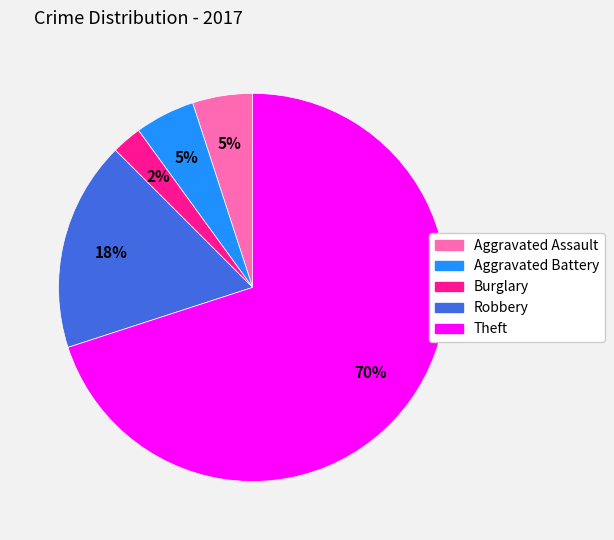

Between Theft and Aggravated Battery, which is larger?

Theft